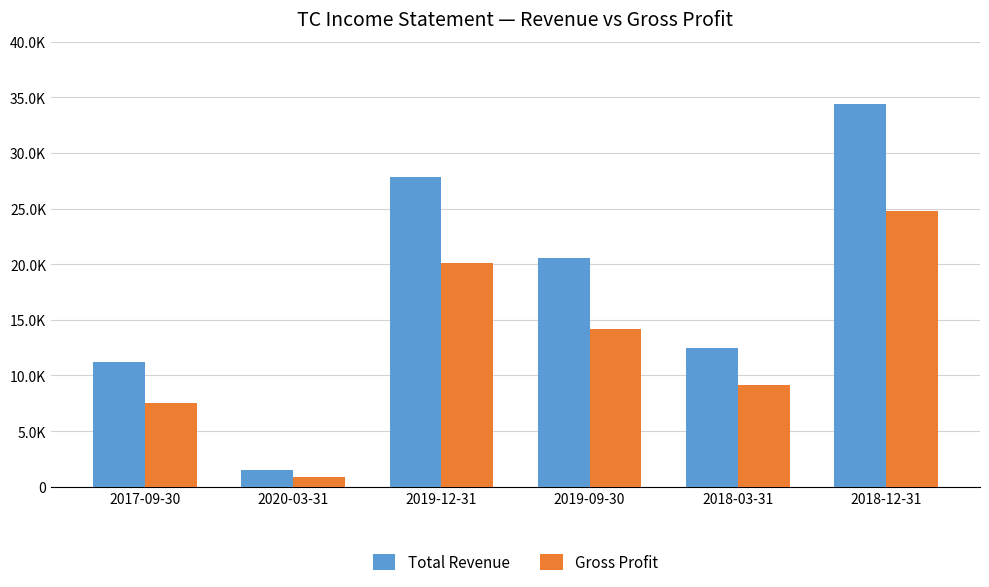

Is the value of Total Revenue at 2018-03-31 greater than the value of Gross Profit at 2018-12-31?

No